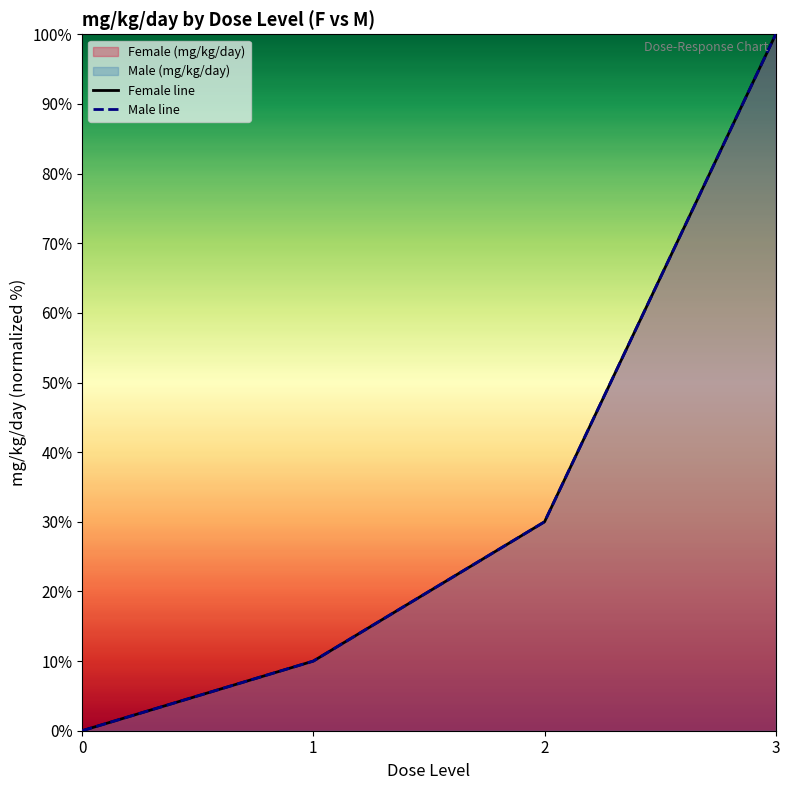

True or false: Male line and Female line intersect in this chart.

False